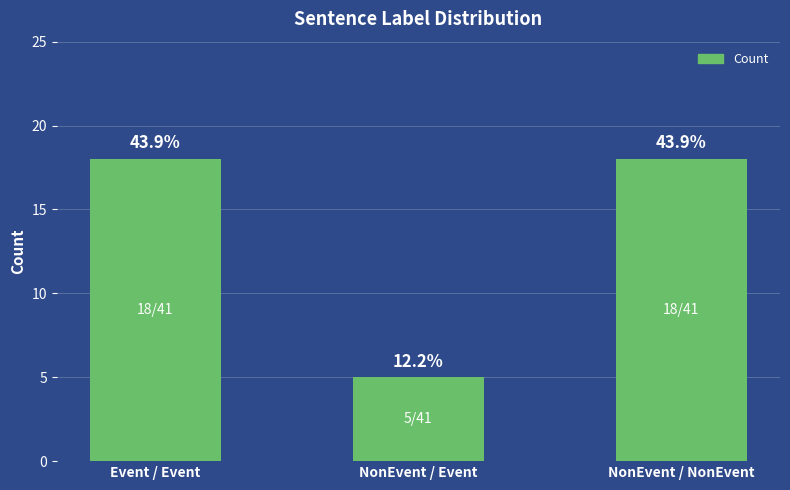

What is the average value?

14